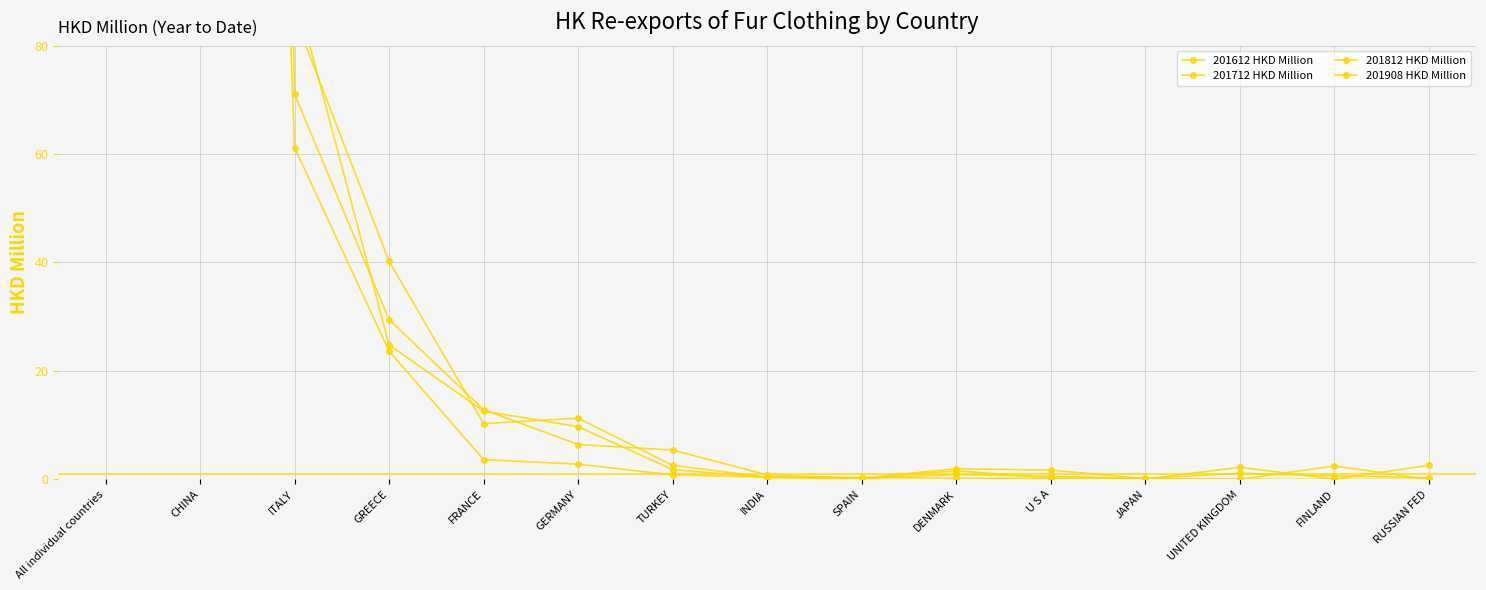

What are all the series names shown in the legend?

201612 HKD Million, 201712 HKD Million, 201812 HKD Million, 201908 HKD Million